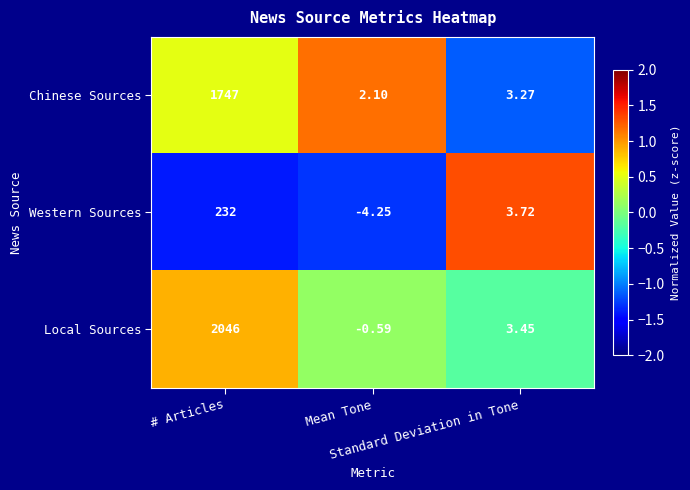

List the series in order of their peak value, highest first.

Local Sources, Chinese Sources, Western Sources